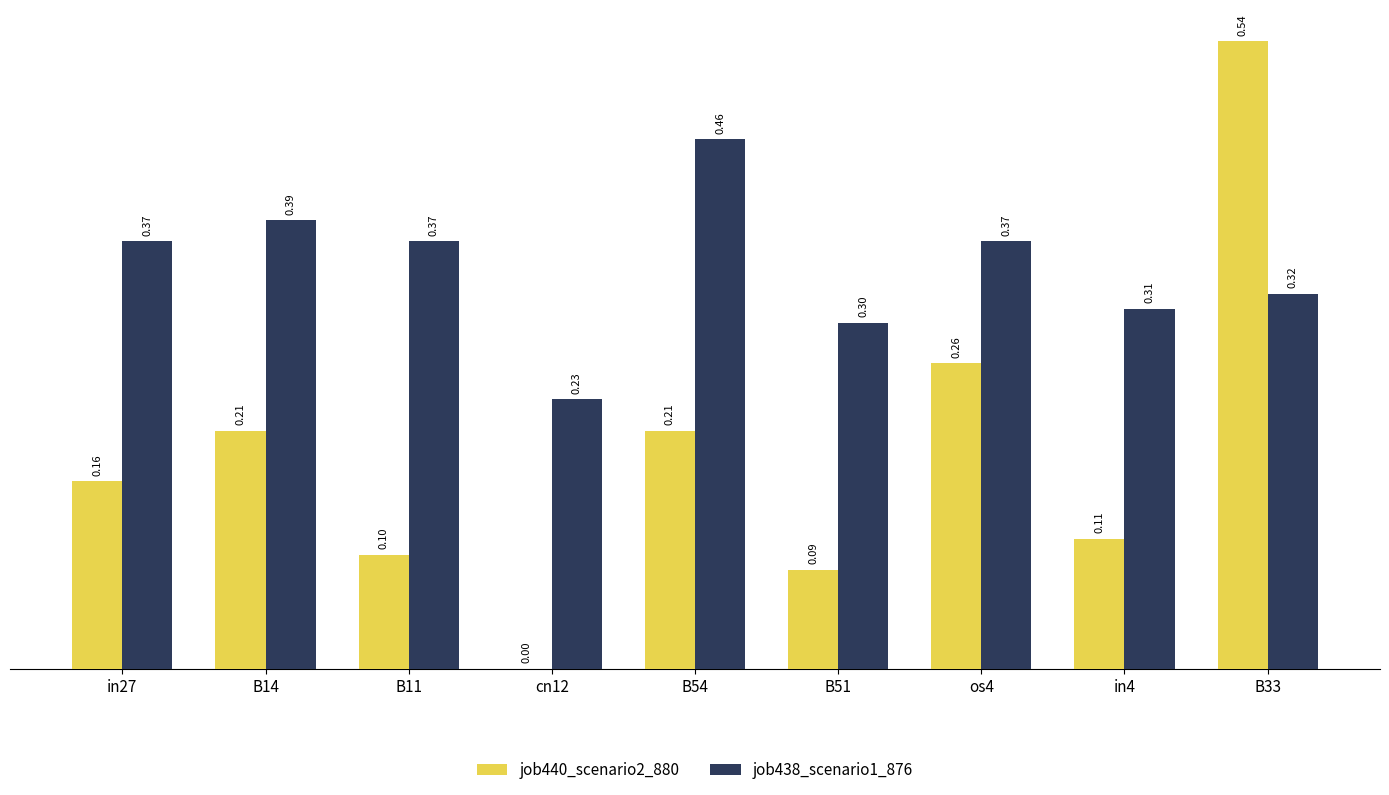

What is the sum of the job438_scenario1_876 values at B54 and in27?

0.8